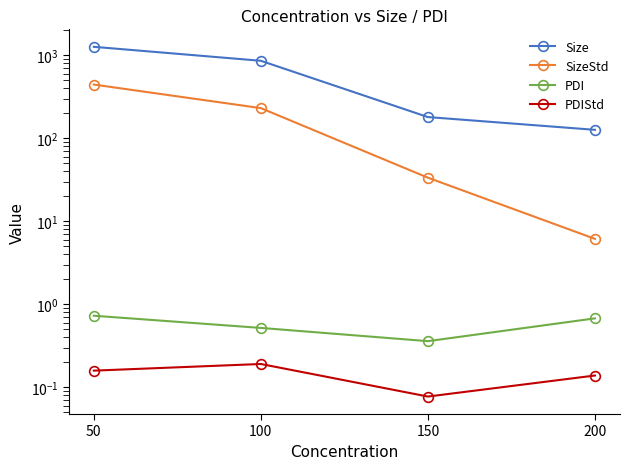

At which category is the sum across all series the highest?

50